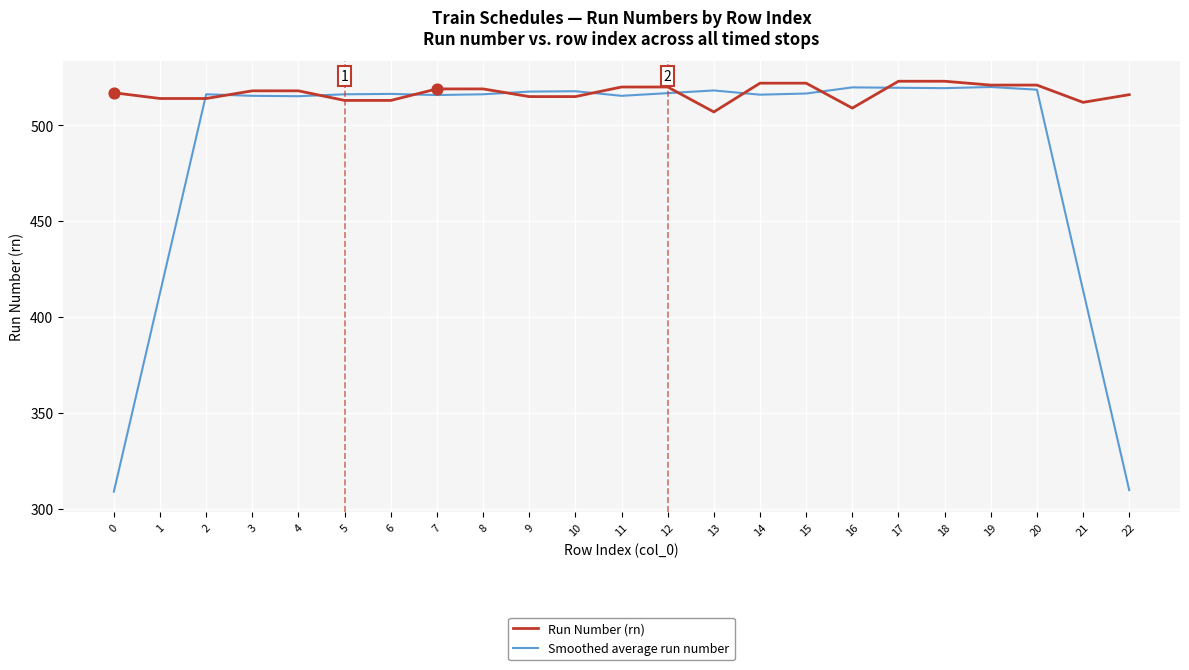

What is the difference between the highest and lowest values at 21?

98.0